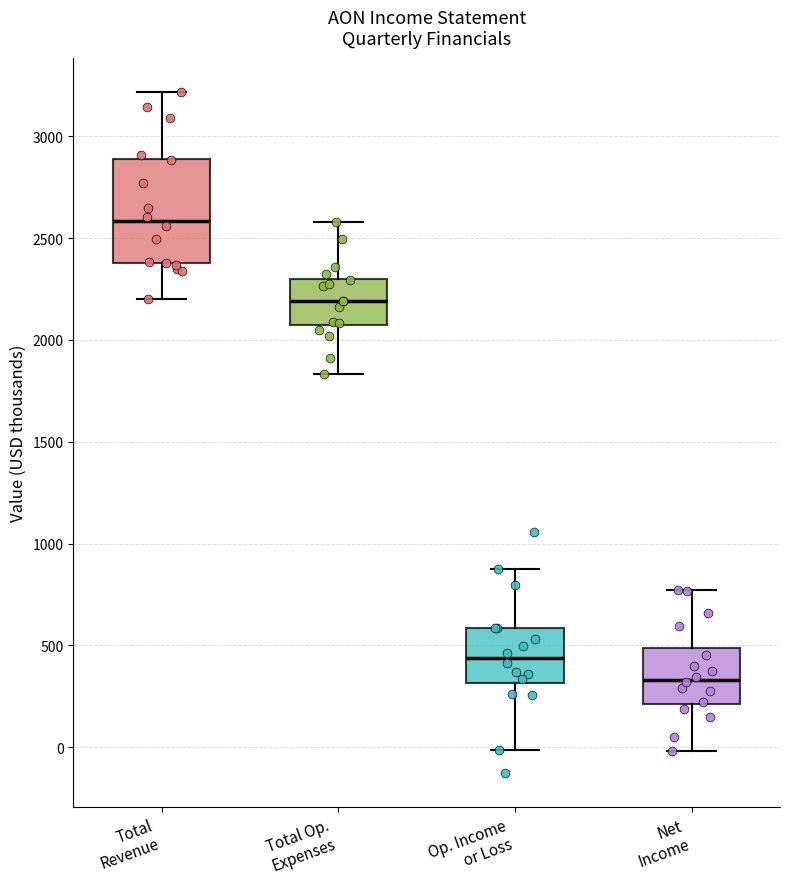

Reading left to right, transcribe this box plot: for each box, give where its median line is, the range the box spans, and where its two whiskers end, as read against the y-axis. The values are not printed on the chart, so give them approximately, as read against the axis.

Total Revenue: median 2600, box 2400 to 2900, whiskers 2200 to 3200
Total Op. Expenses: median 2200, box 2100 to 2300, whiskers 1850 to 2600
Op. Income or Loss: median 450, box 300 to 600, whiskers 0 to 900
Net Income: median 350, box 200 to 500, whiskers 0 to 750